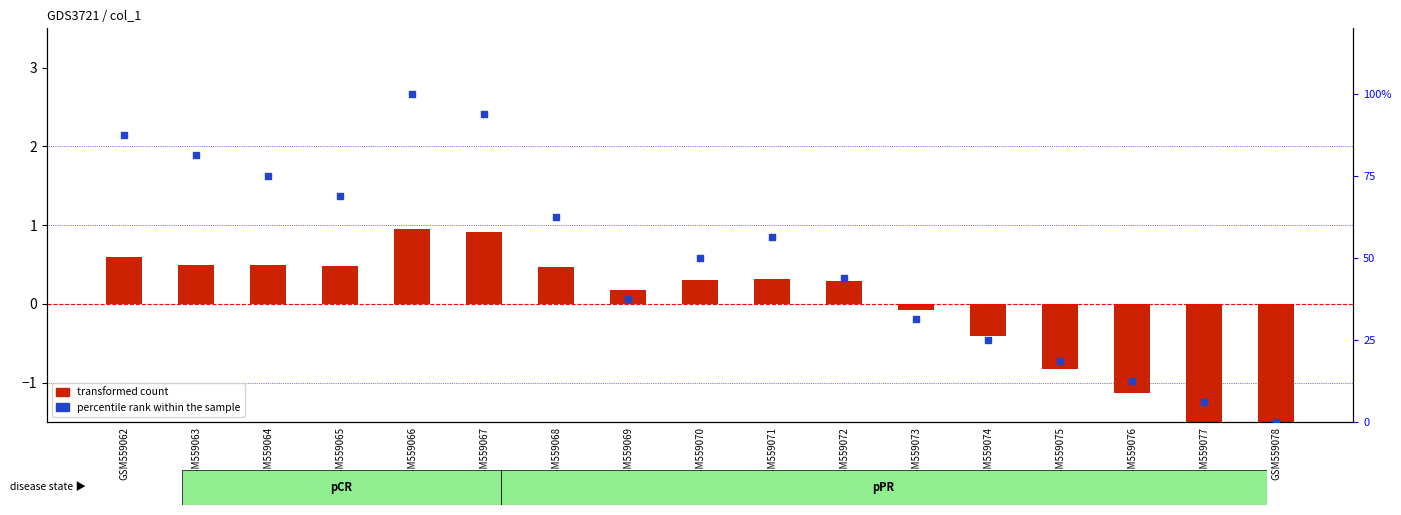

Which series reaches the maximum Y coordinate?

percentile rank within the sample